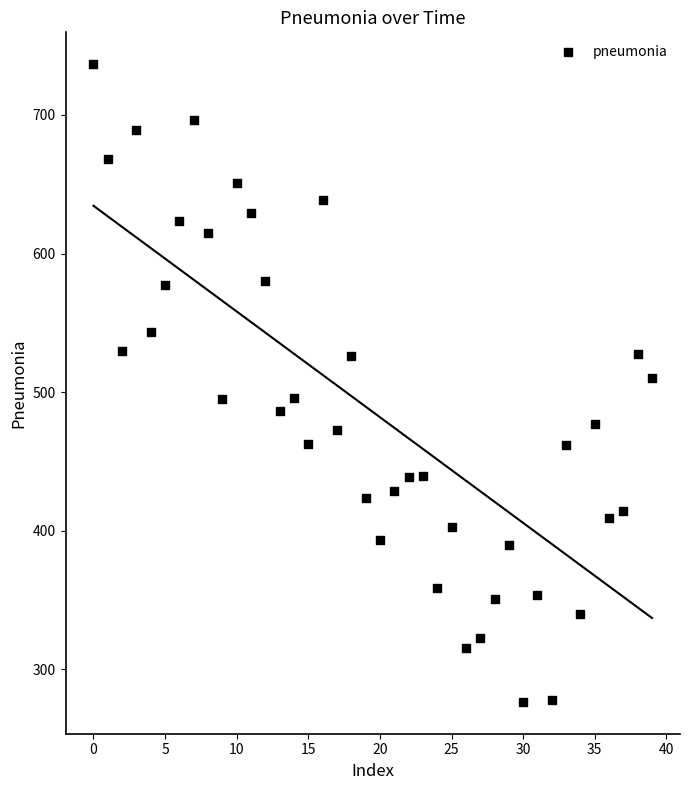

What is the range of Y values (max minus min)?

459.9